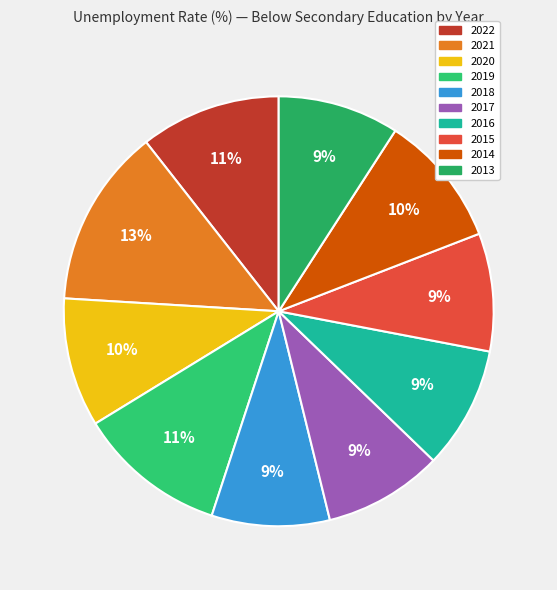

Which has a higher value, 2020 or 2018?

2020